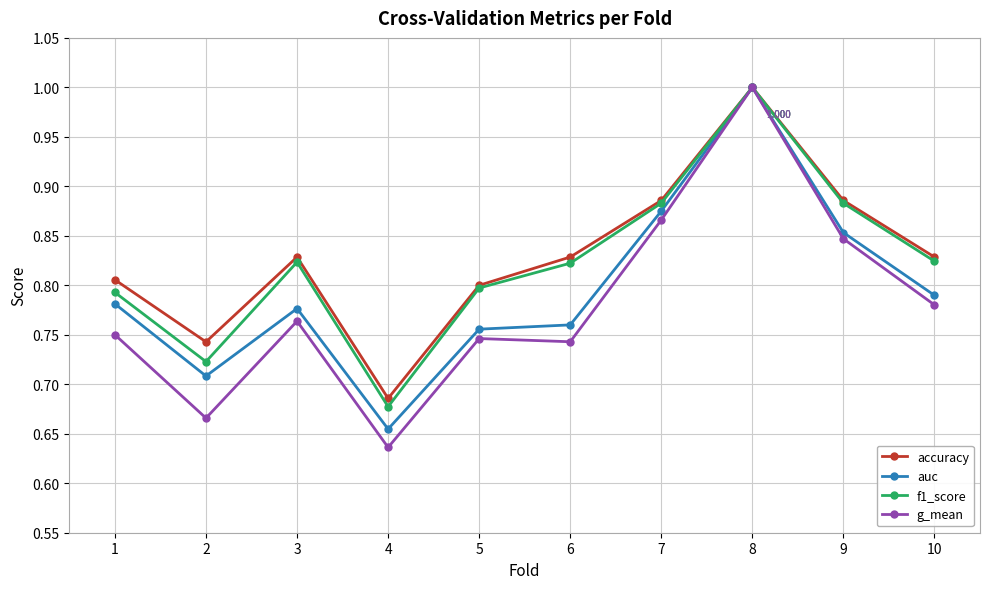

How many lines are shown in the chart?

4